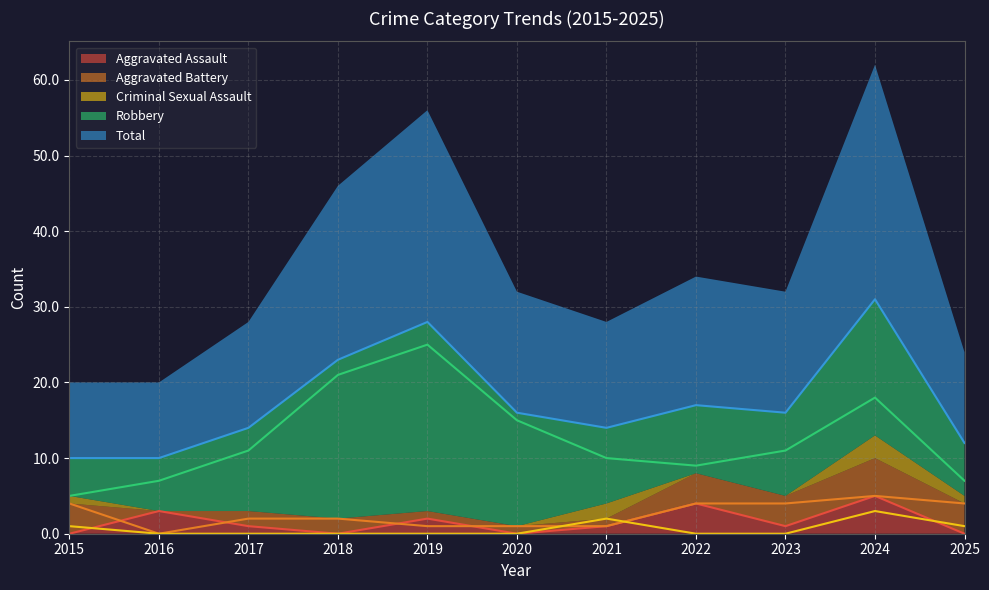

What is the greatest value displayed?

31